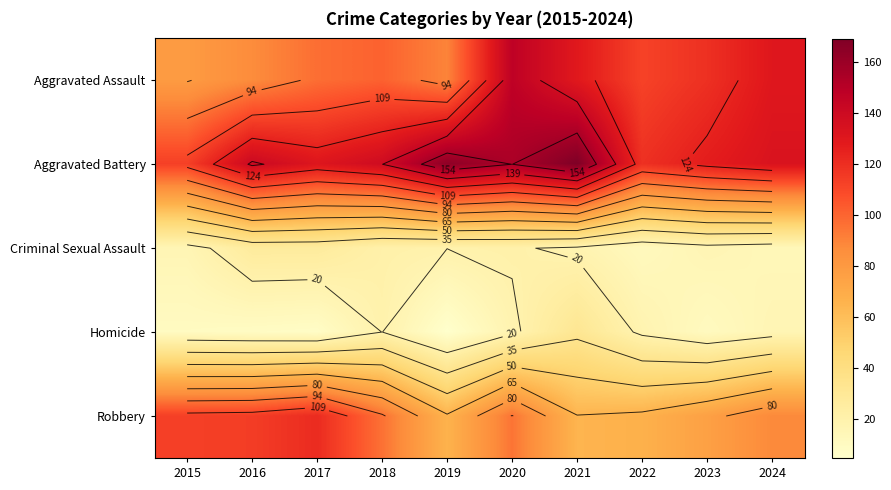

At which label does Aggravated Battery reach its minimum?

2015